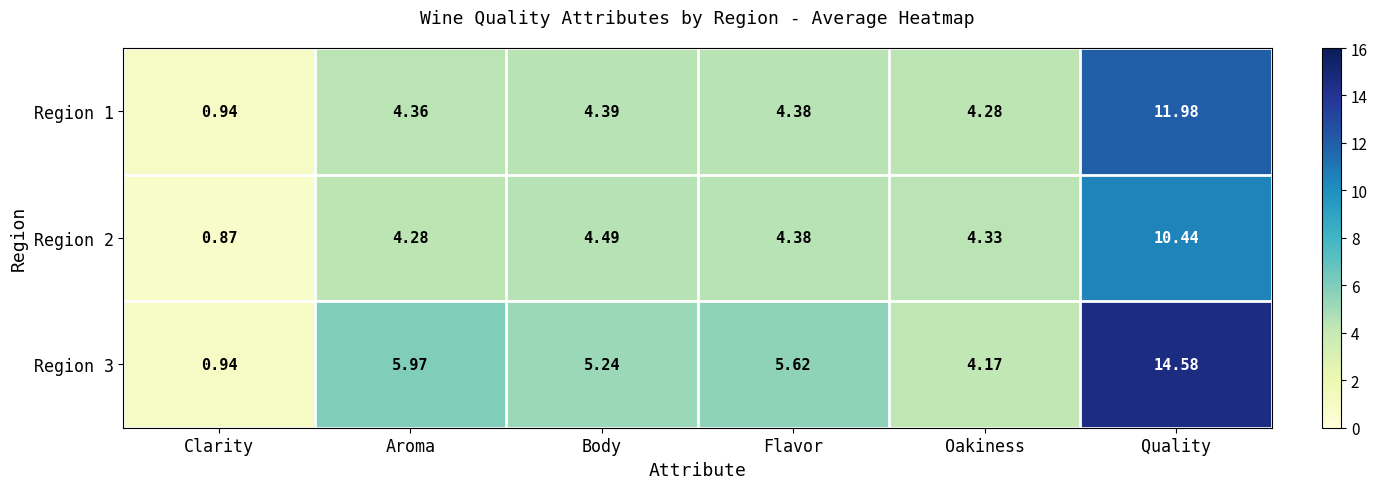

At which category is the sum across all series the highest?

Quality